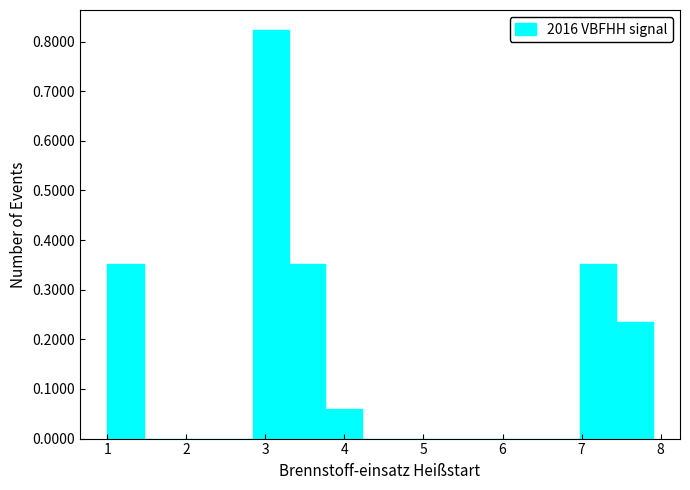

Reading left to right, transcribe this chart: for each bar, give the range it covers on the x-axis and its height. Neither the bar edges nor the heights are printed on the chart, so give them approximately, as read against the axes.

1.00 to 1.46: 0.35
1.46 to 1.92: 0
1.92 to 2.38: 0
2.38 to 2.84: 0
2.84 to 3.30: 0.82
3.30 to 3.76: 0.35
3.76 to 4.22: 0.06
4.22 to 4.68: 0
4.68 to 5.14: 0
5.14 to 5.60: 0
5.60 to 6.06: 0
6.06 to 6.52: 0
6.52 to 6.98: 0
6.98 to 7.44: 0.35
7.44 to 7.90: 0.24